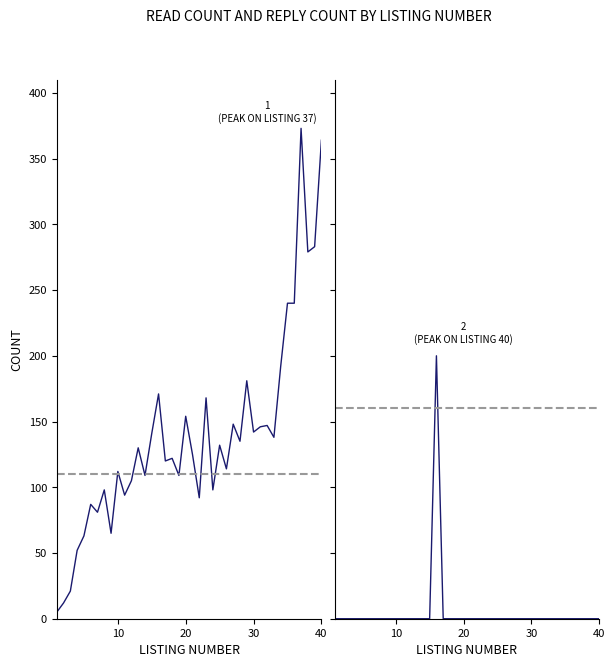

In reply_count, how many points are higher than both neighbors (excluding endpoints)?

1